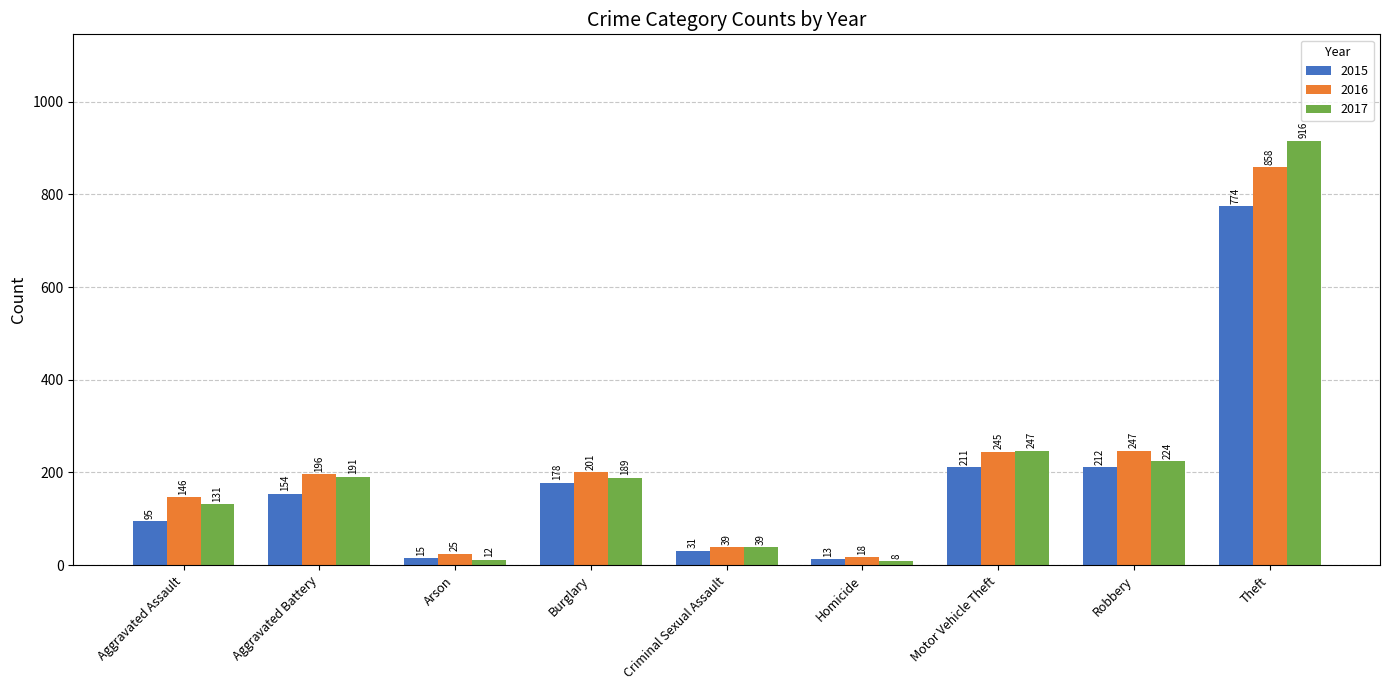

What is the label of the 8th bar from the left?

Robbery